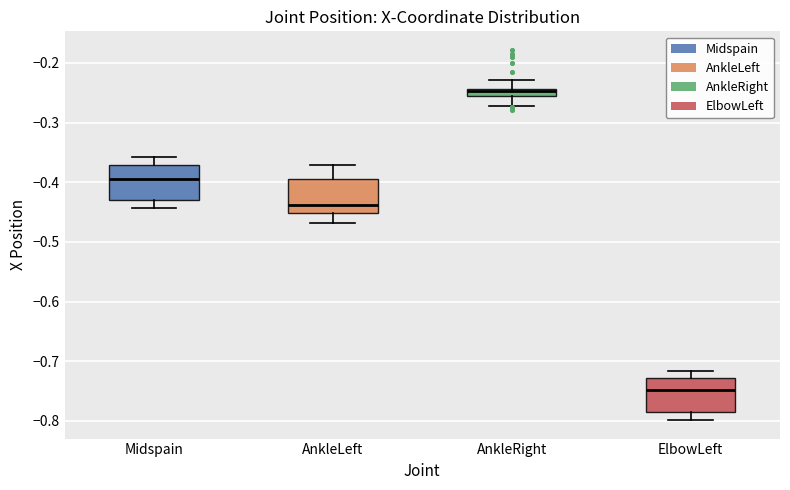

Which box's median line is the highest?

AnkleRight